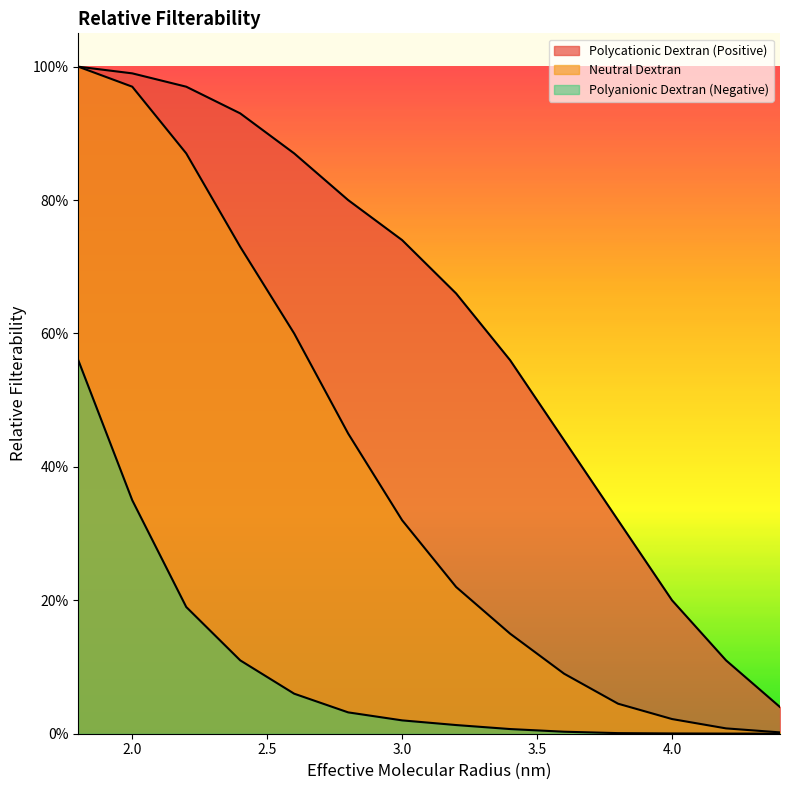

How many lines are shown in the chart?

3